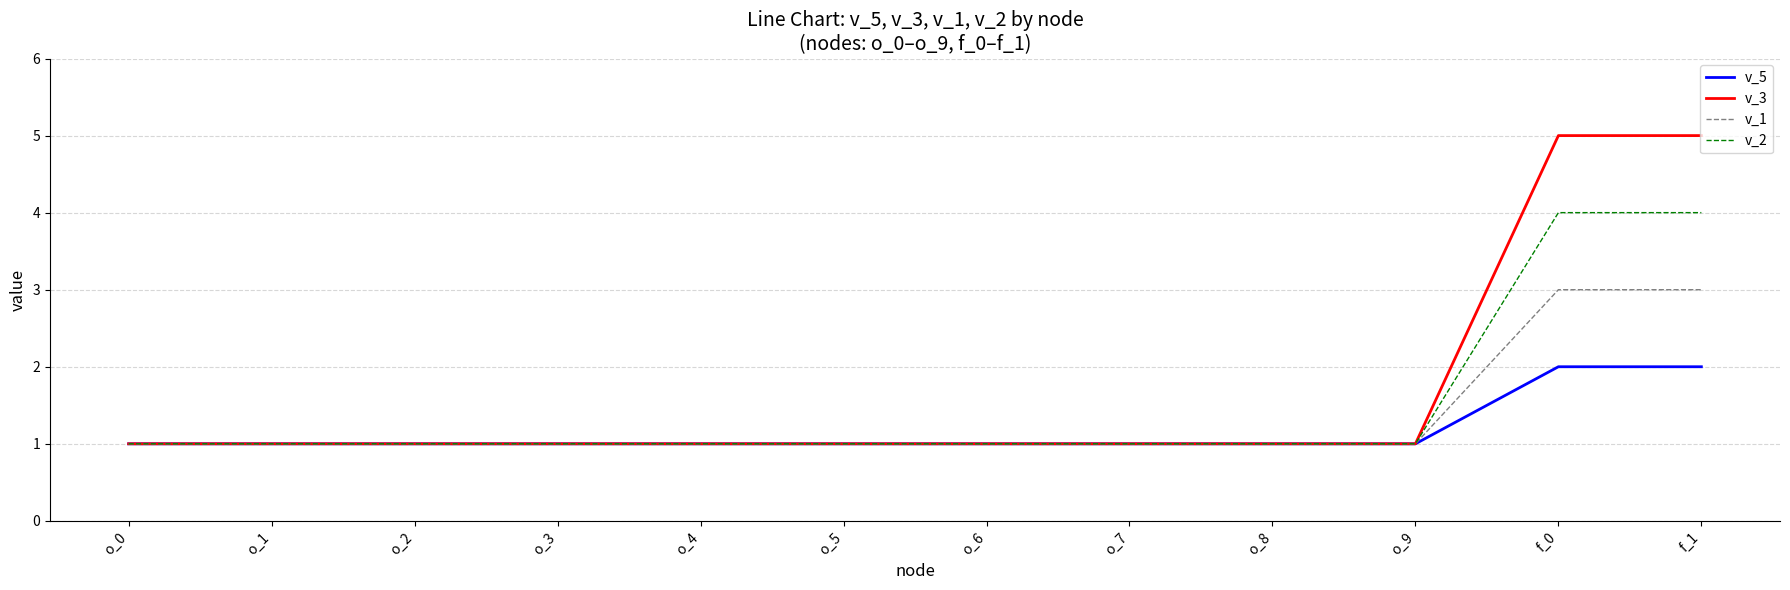

How many lines are shown in the chart?

4